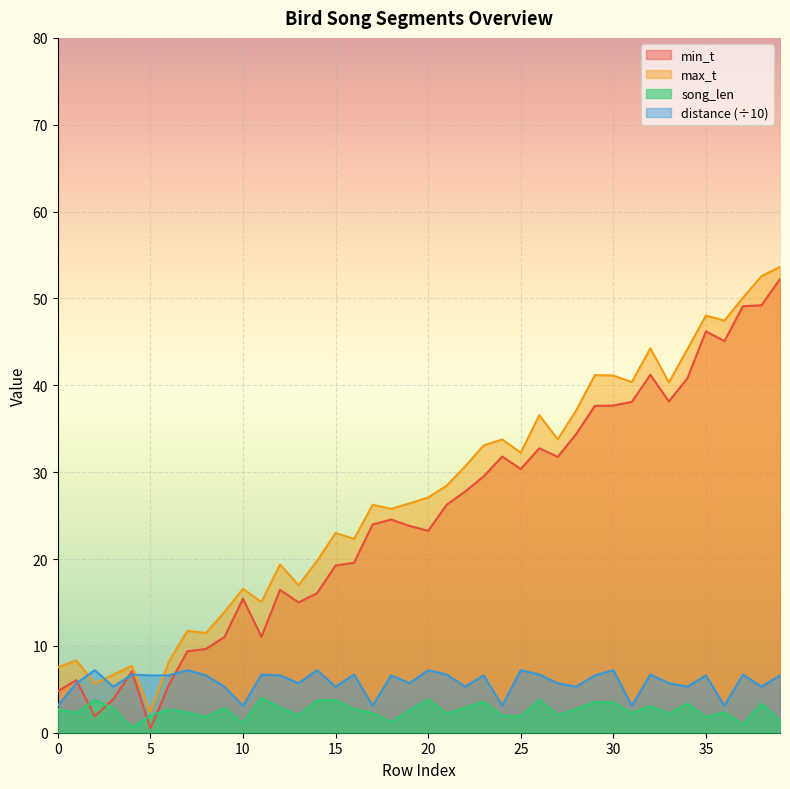

Rank the series by their maximum value, from highest to lowest.

max_t, min_t, distance (÷10), song_len